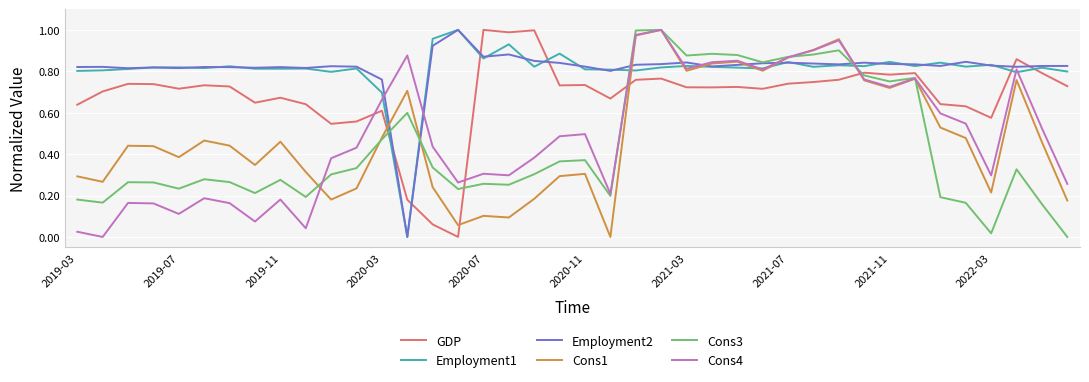

After their last crossing, which series has the higher values: Cons3 or Employment1?

Employment1